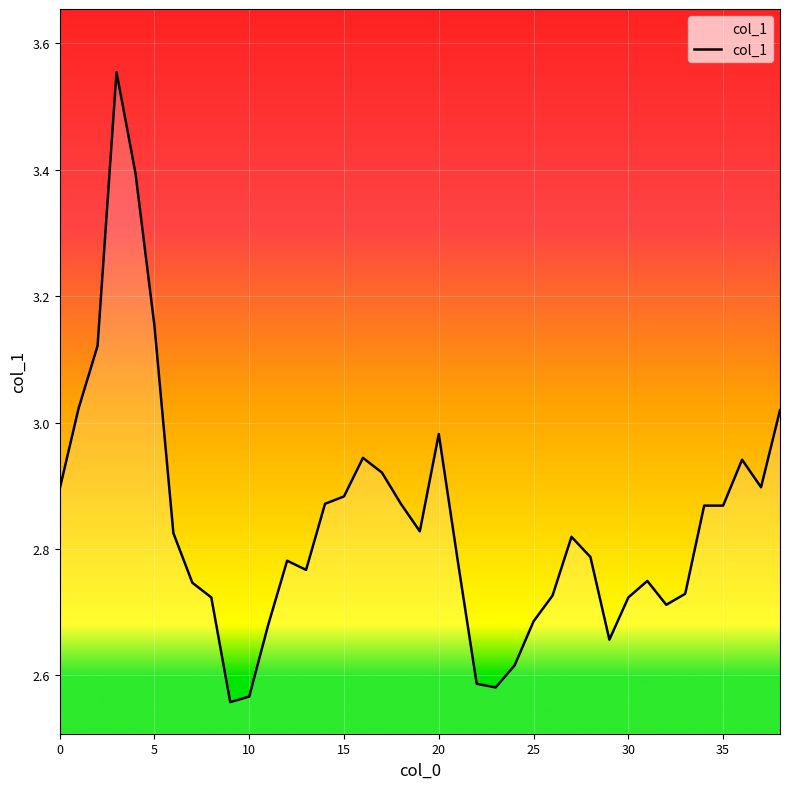

Does the chart have visible grid lines?

Yes